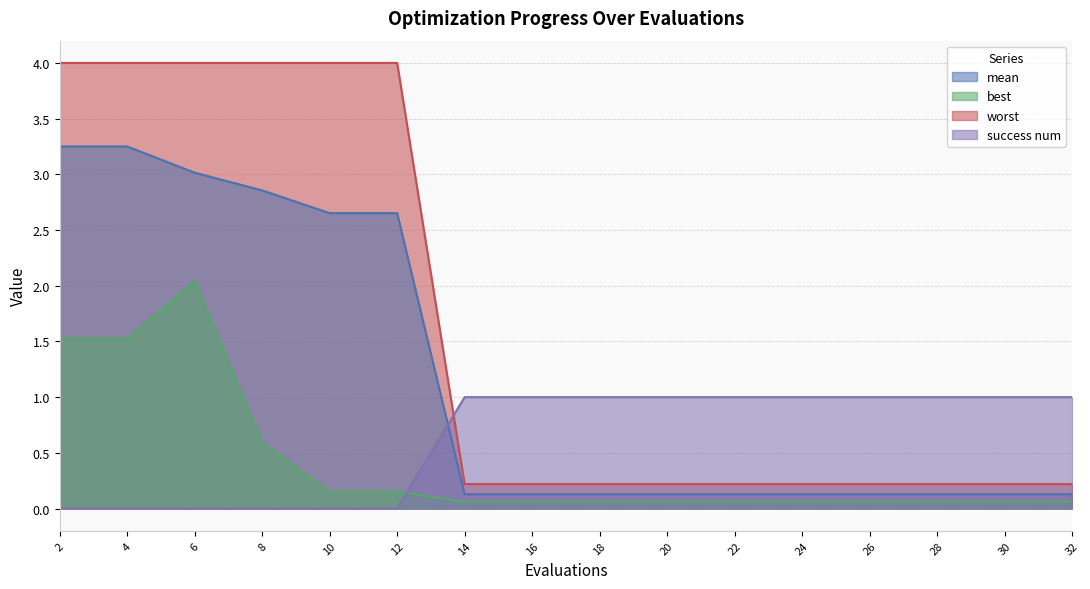

Where is the first local maximum for best?

6